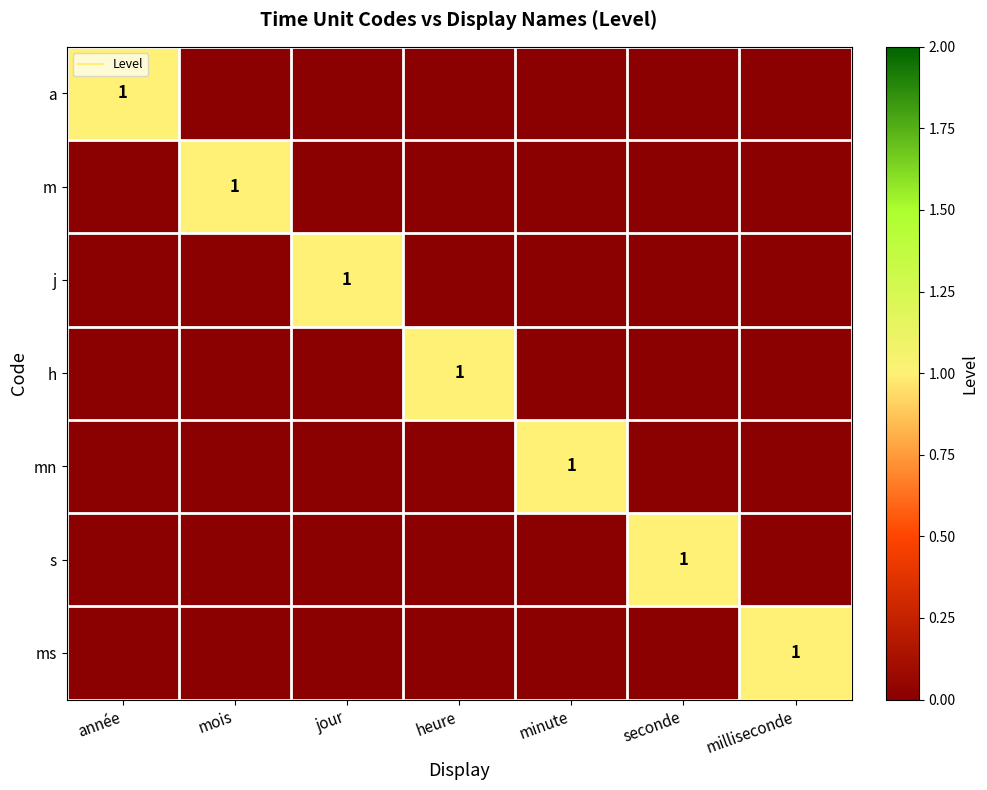

The ms series shows 1 at milliseconde. True or false?

True